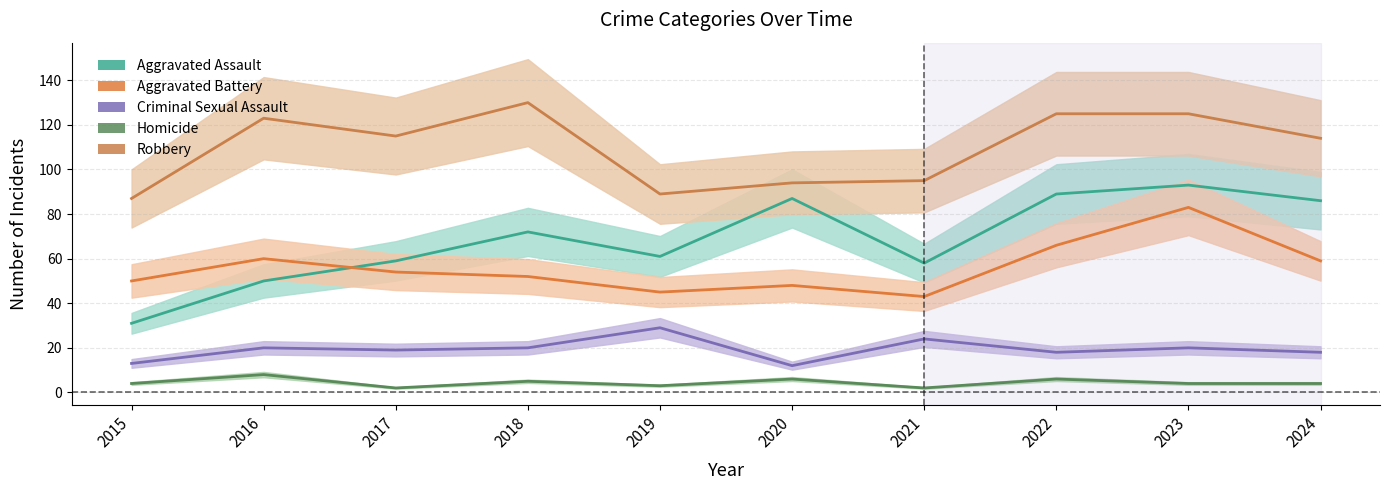

Which series has the largest range (max minus min)?

Aggravated Assault